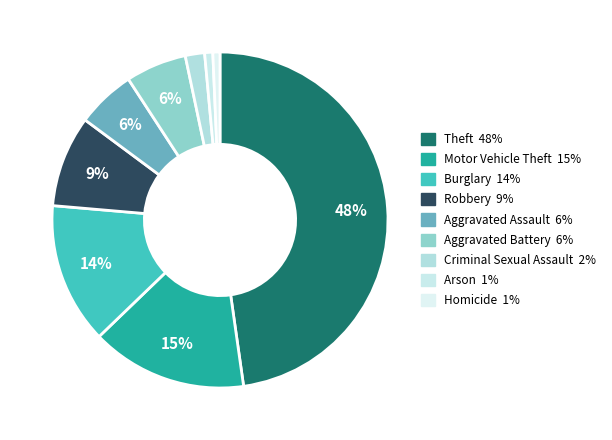

How many segments does this pie chart have?

9